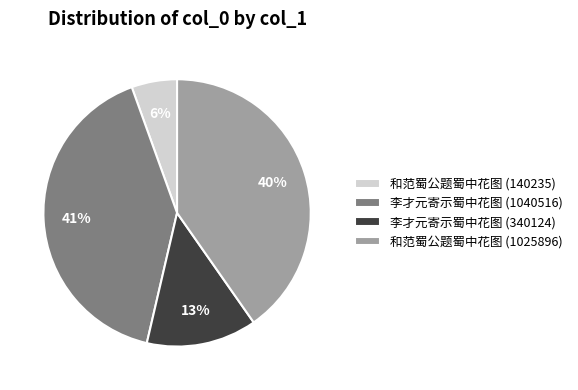

Is it true that 和范蜀公题蜀中花图 (140235) is 6% of the pie?

True